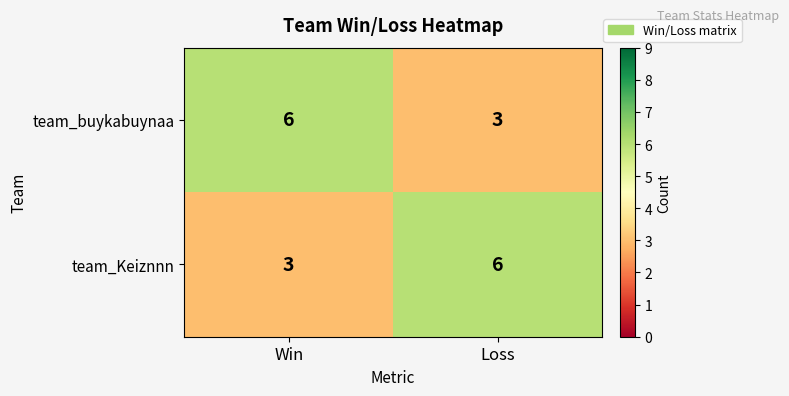

Is it true that team_buykabuynaa equals 3 at Loss?

True